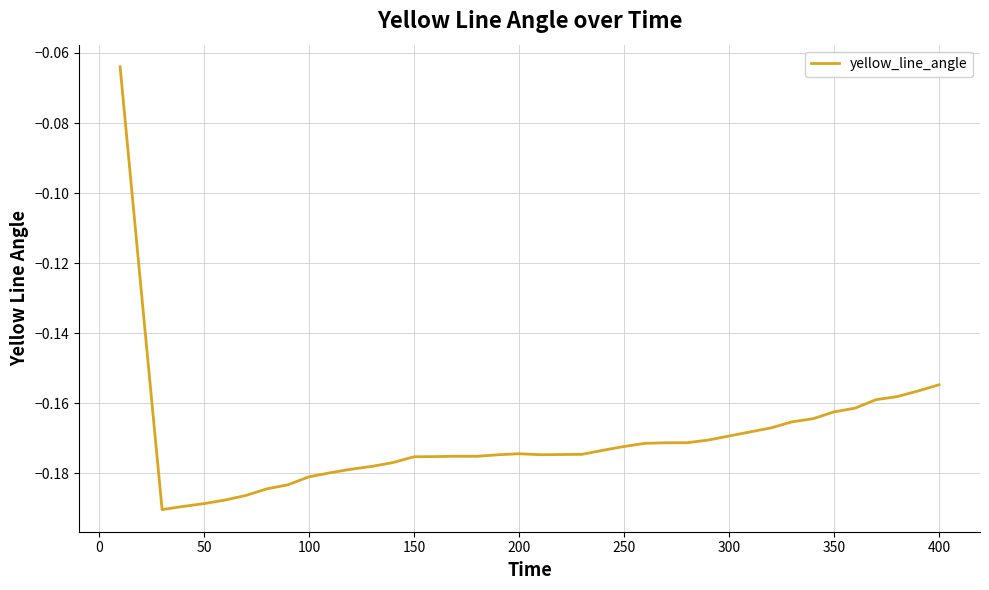

How many categories are shown in the chart?

40